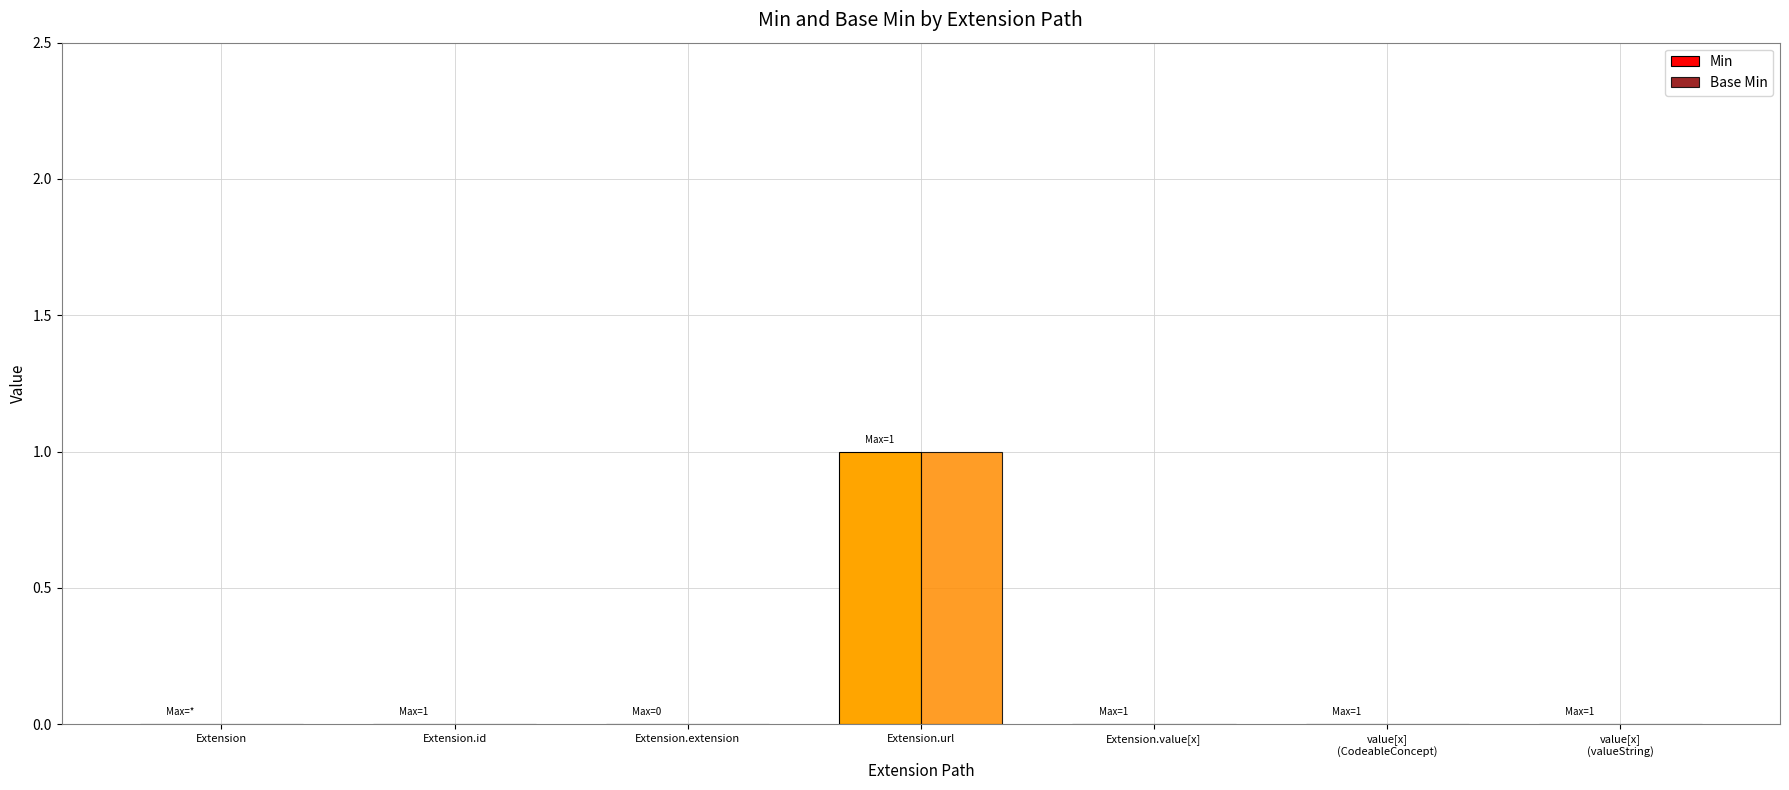

Is it true that Min equals 0 at Extension?

True